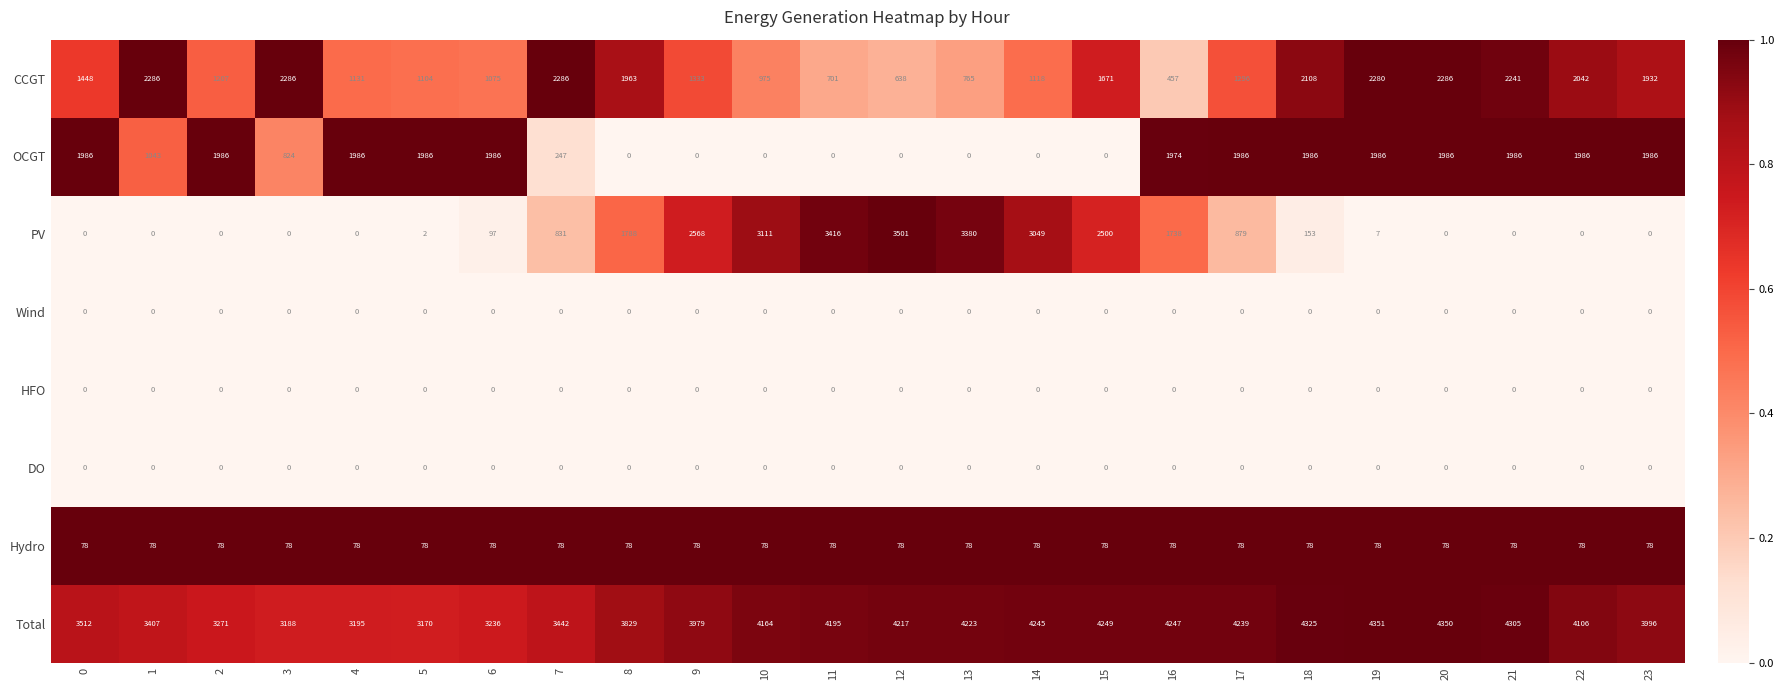

The value of Total at 23 is 6822. True or false?

False